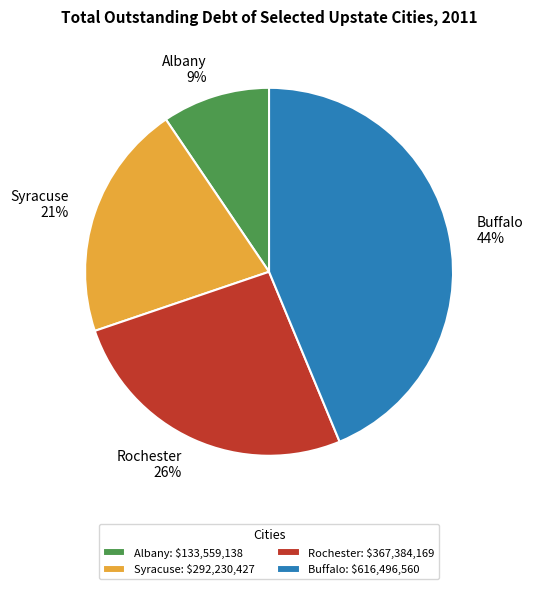

To the nearest percent, what is the average slice percentage?

25%